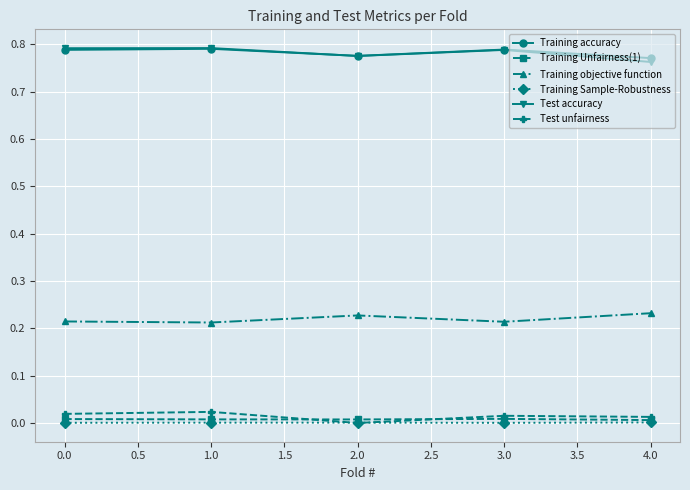

In Test unfairness, how many points are lower than both neighbors (excluding endpoints)?

1